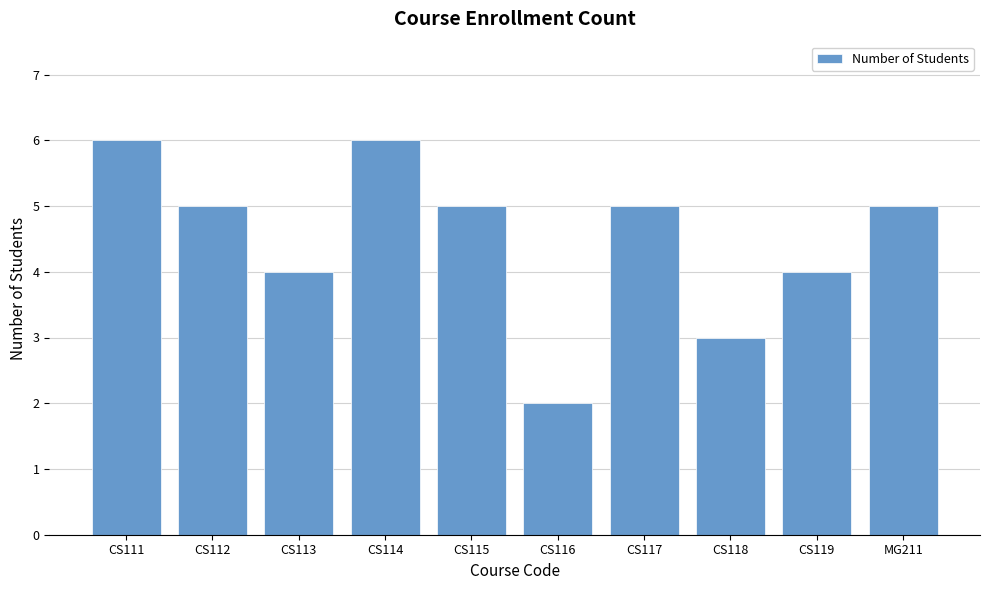

What is the label of the 9th bar from the right?

CS112